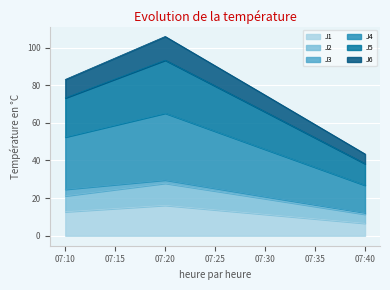

Is it true that J1 equals 11.8 at 07:40?

False